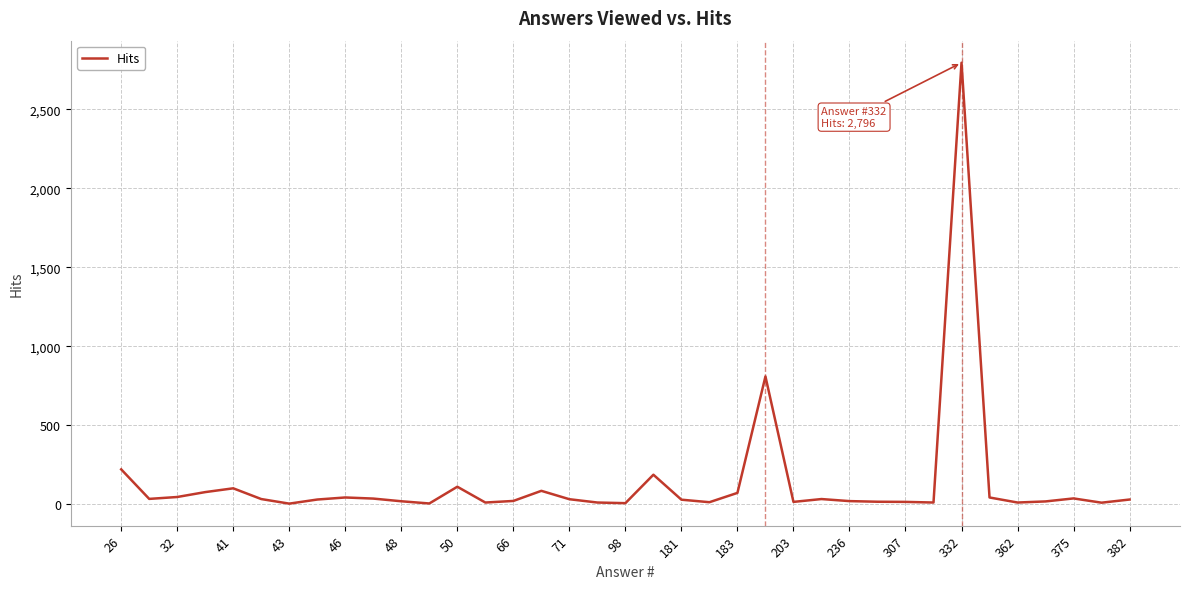

Which label corresponds to the largest value in the chart?

332